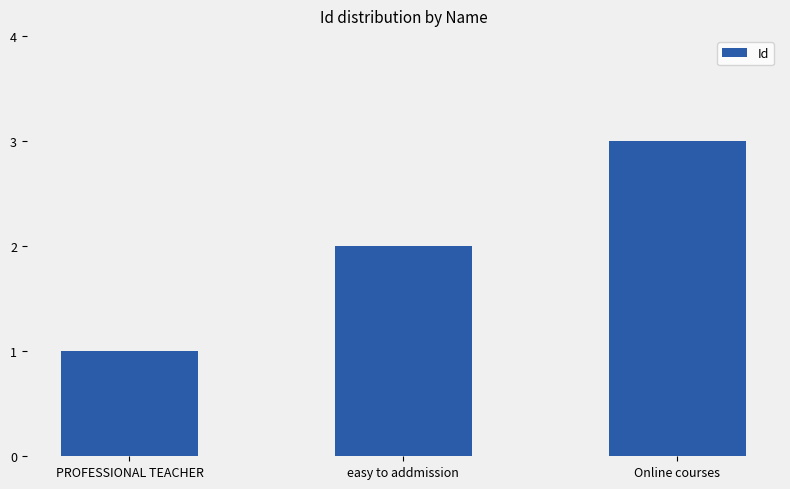

Reading left to right, transcribe all the data shown in this chart.

PROFESSIONAL TEACHER=1	easy to addmission=2	Online courses=3